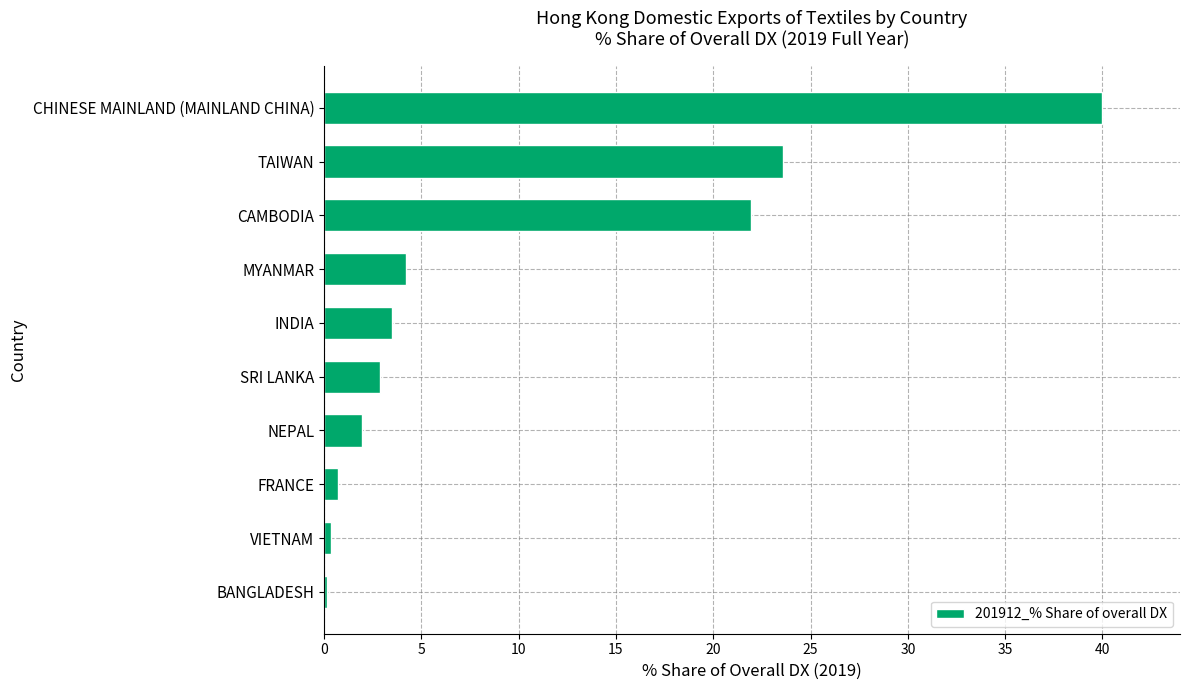

True or false: the data shows 1.4 at INDIA.

False